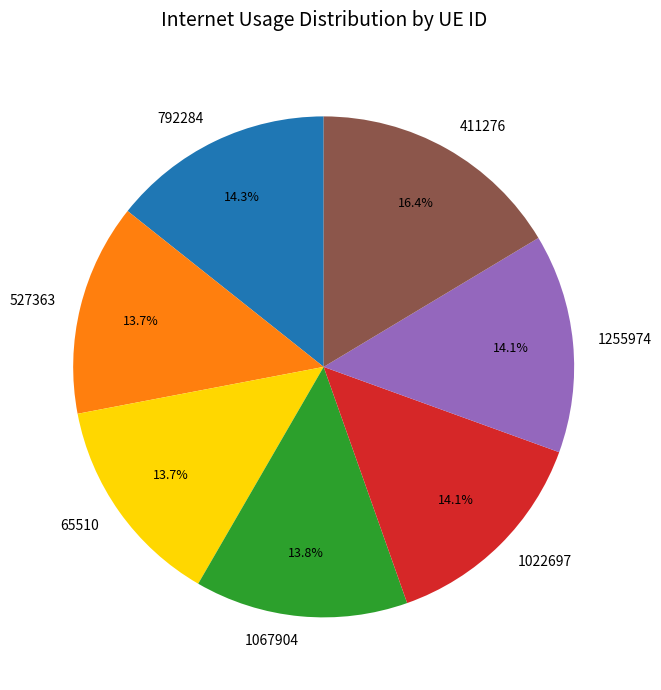

Combined, do 1067904 and 65510 account for over 50%?

No